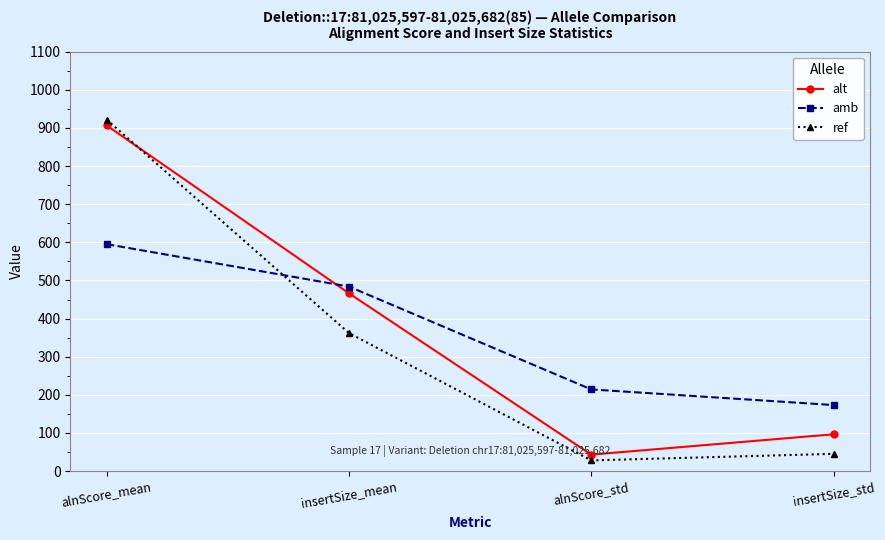

How many data points in amb are above 483?

2